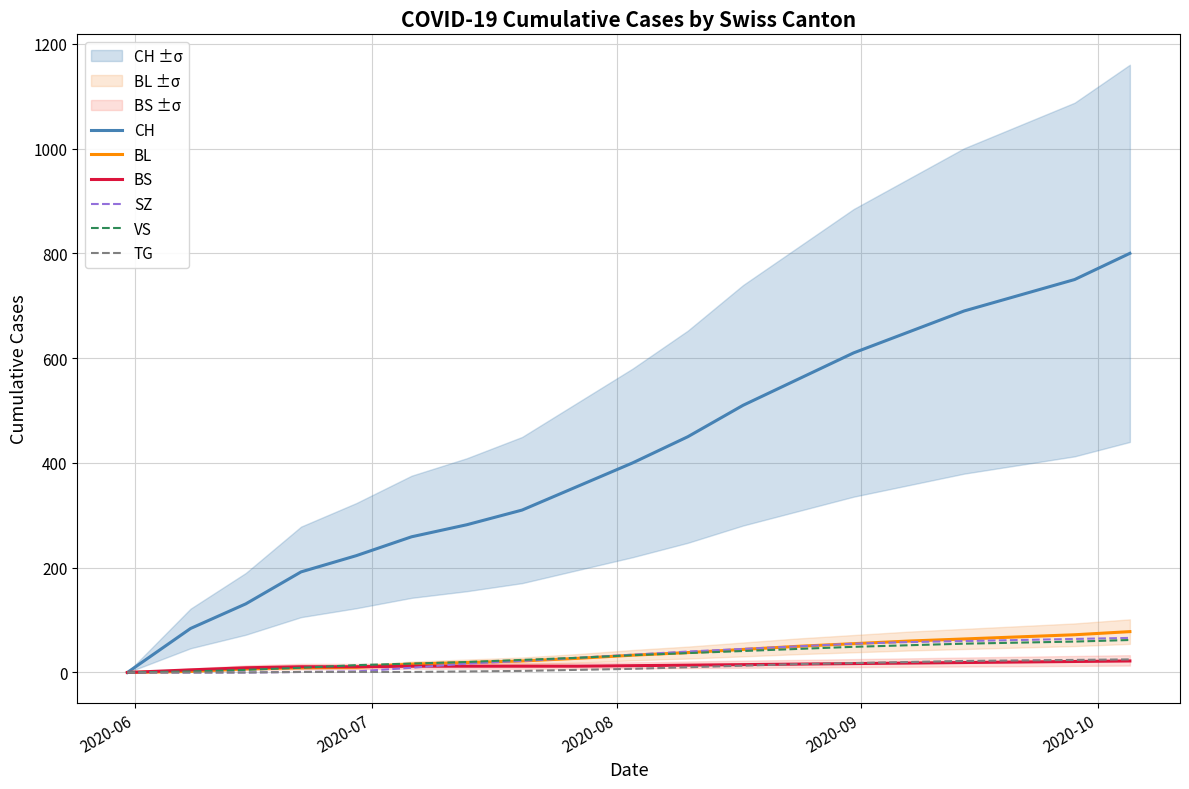

What is the maximum value for BL?

78